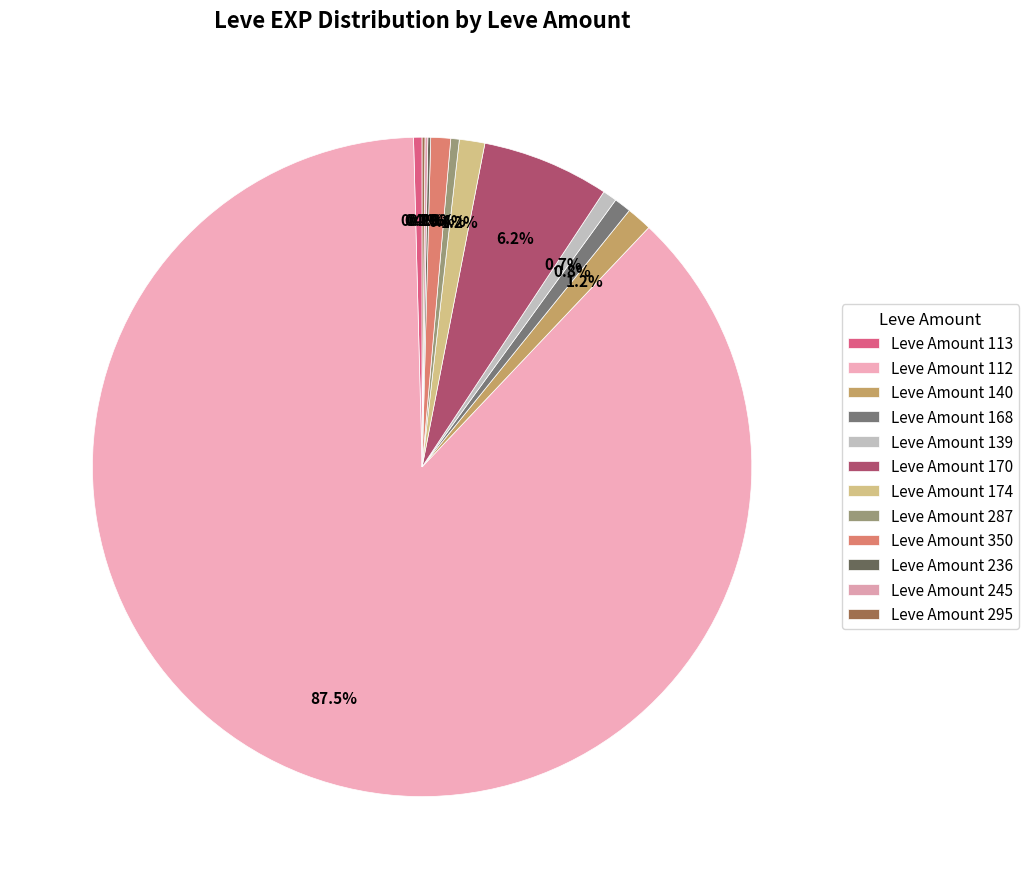

Which category has the biggest portion of the pie?

Leve Amount 112